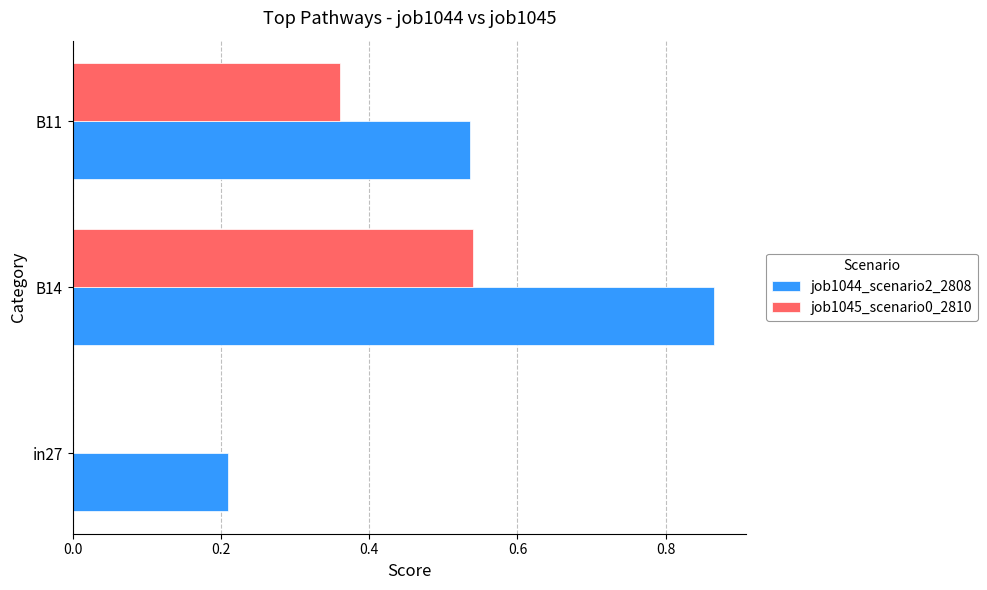

Is the value of job1045_scenario0_2810 at B11 greater than the value of job1044_scenario2_2808 at B14?

No